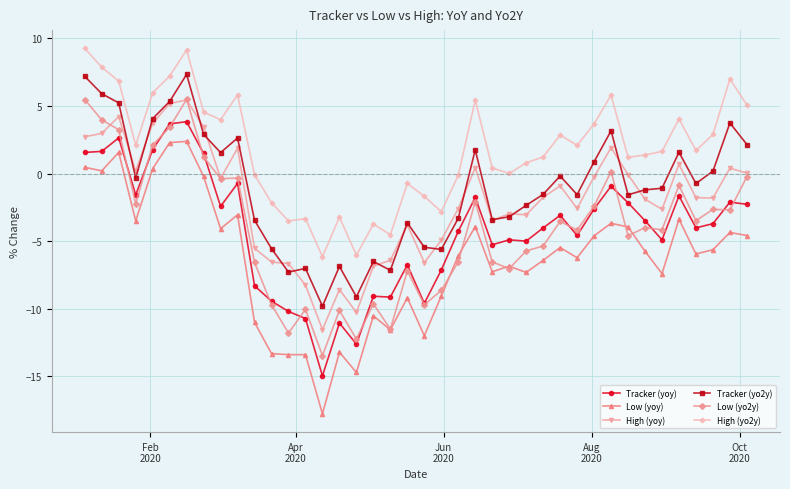

Which series has the largest total across all categories?

High (yo2y)